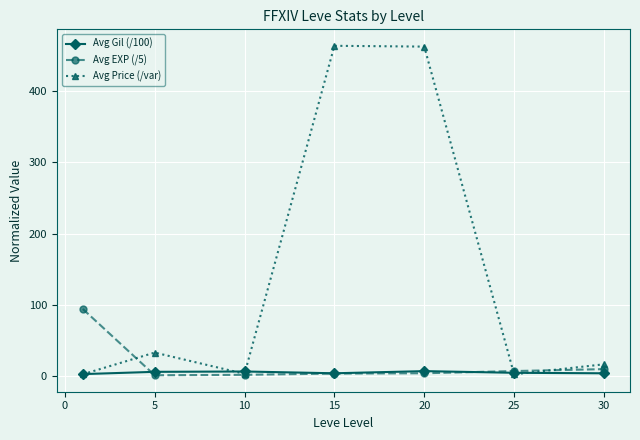

True or false: Avg EXP (/5) and Avg Price (/var) cross at least once.

True